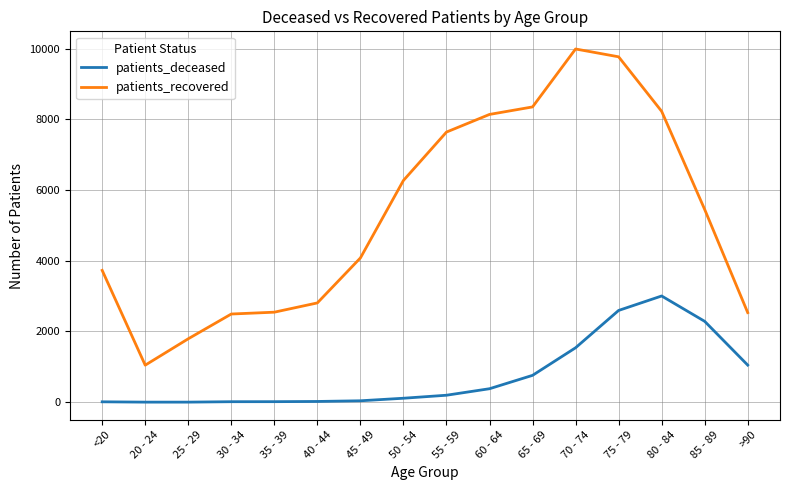

Which series has the largest range (max minus min)?

patients_recovered